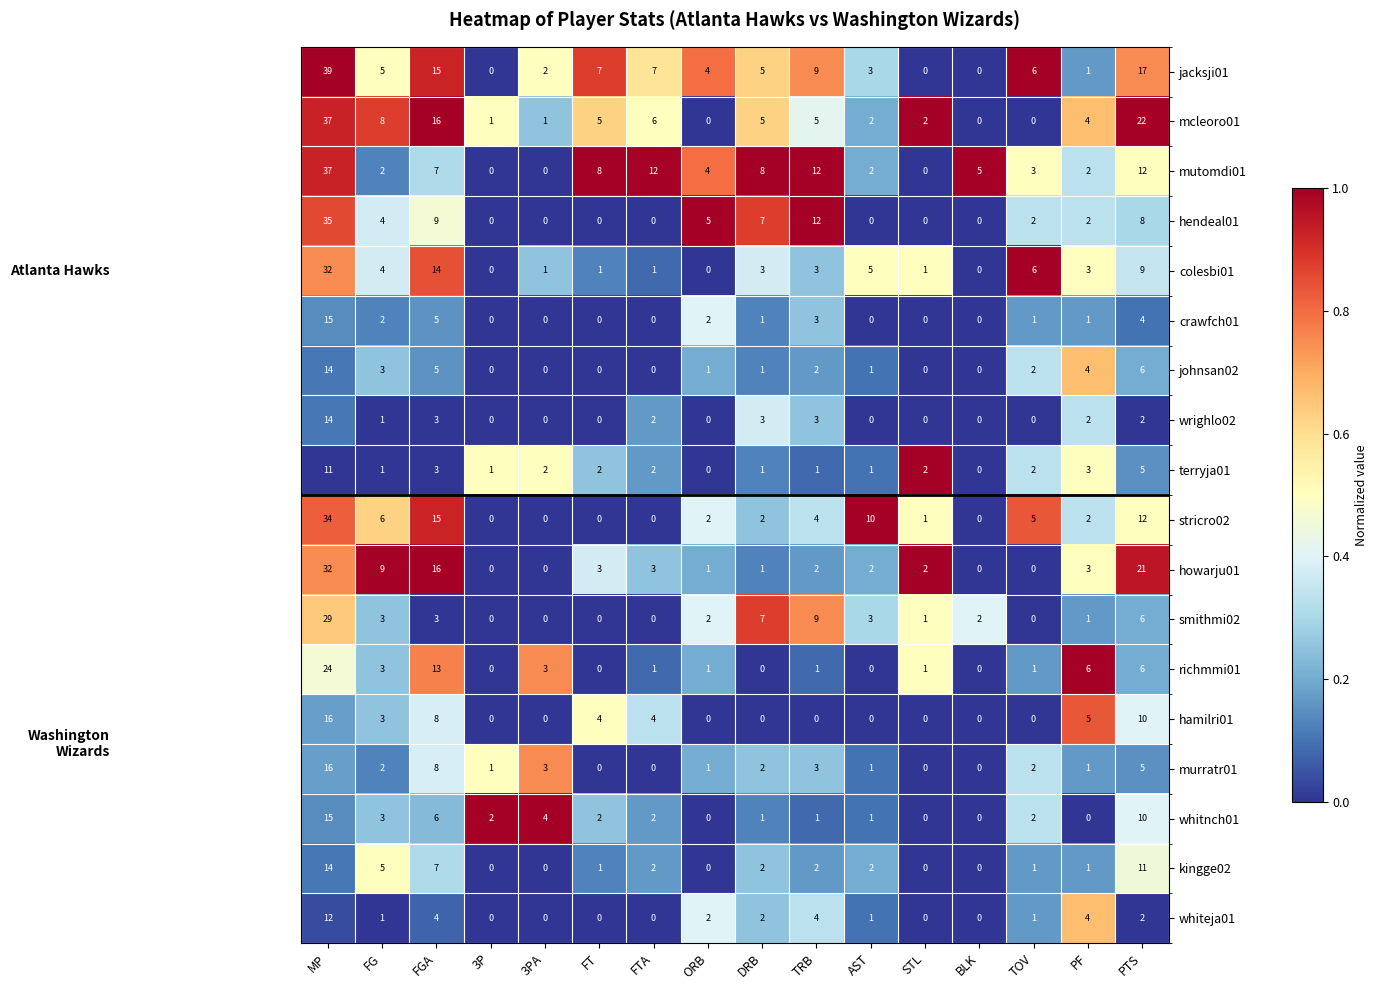

At which category is the sum across all series the highest?

MP